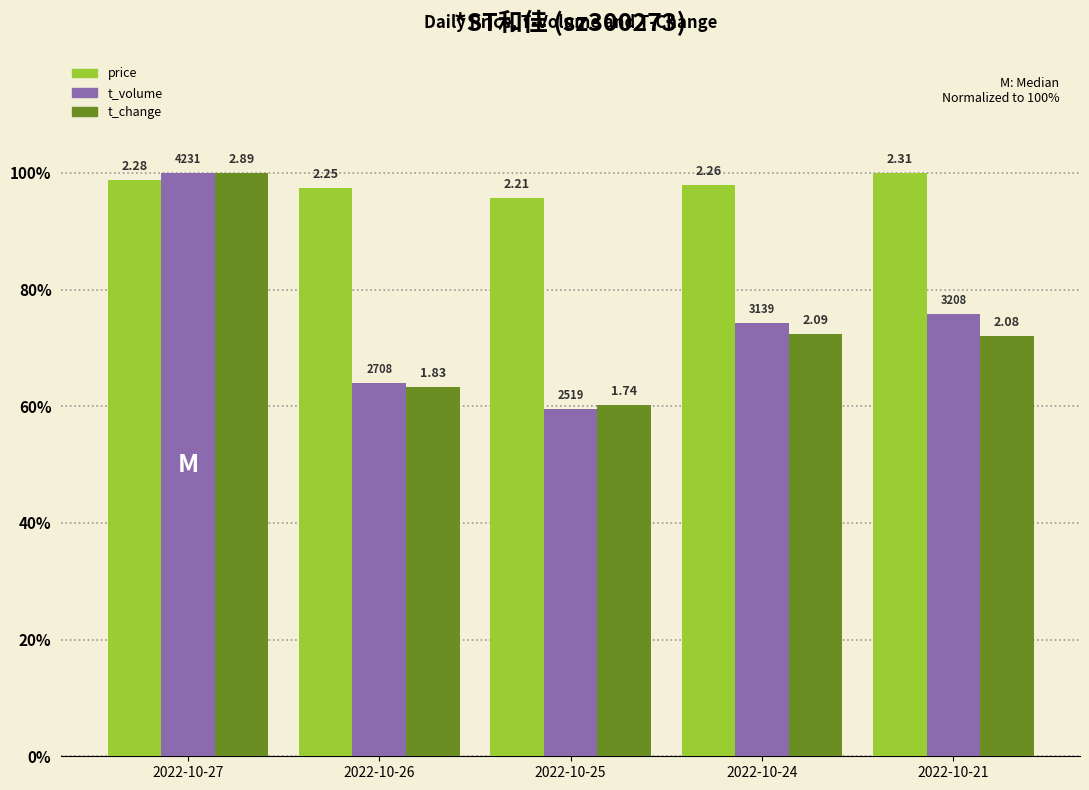

How many bars are there in total?

15